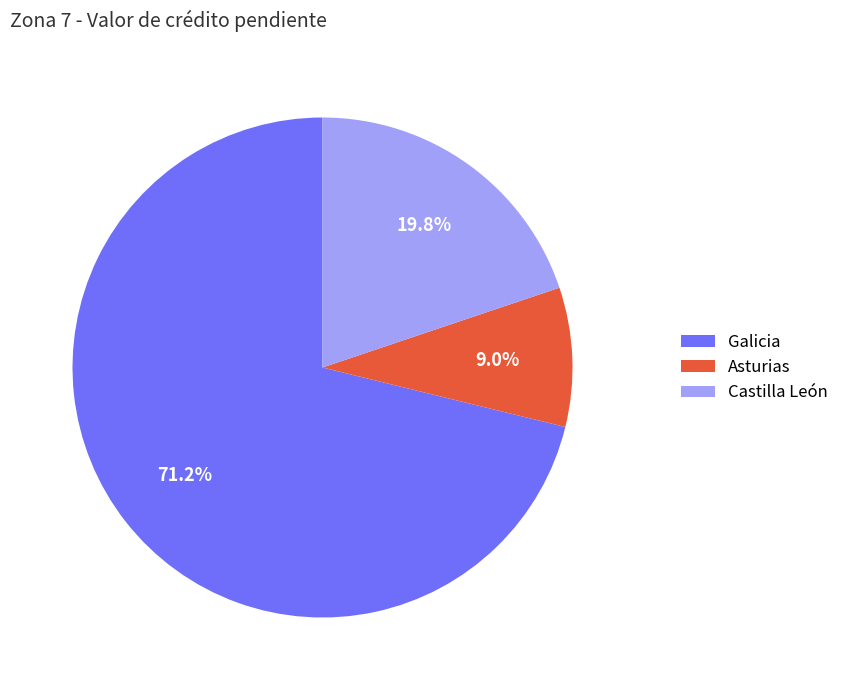

Rank the categories by value from lowest to highest.

Asturias, Castilla León, Galicia